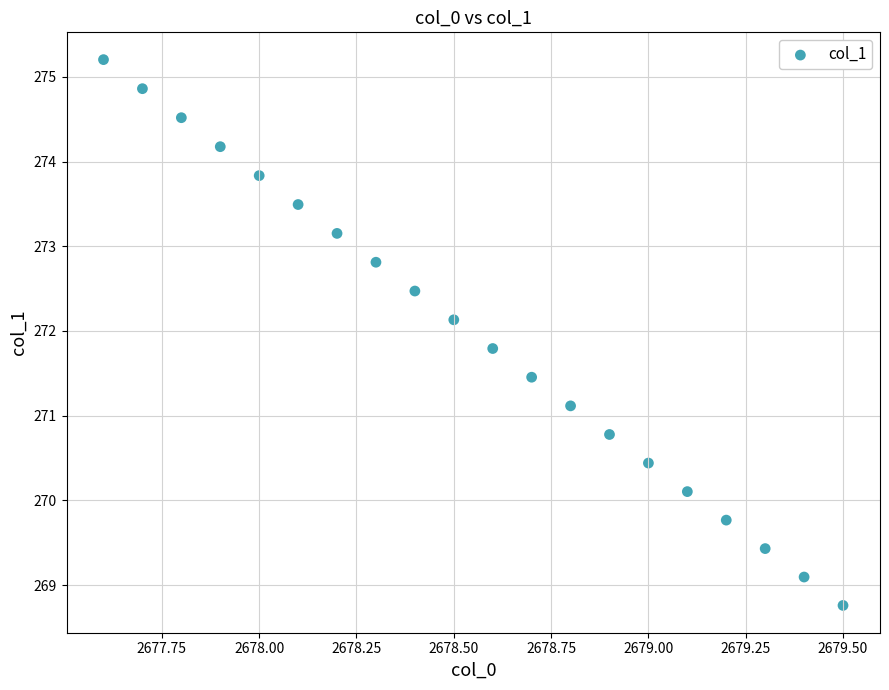

What is the range of Y values (max minus min)?

6.4